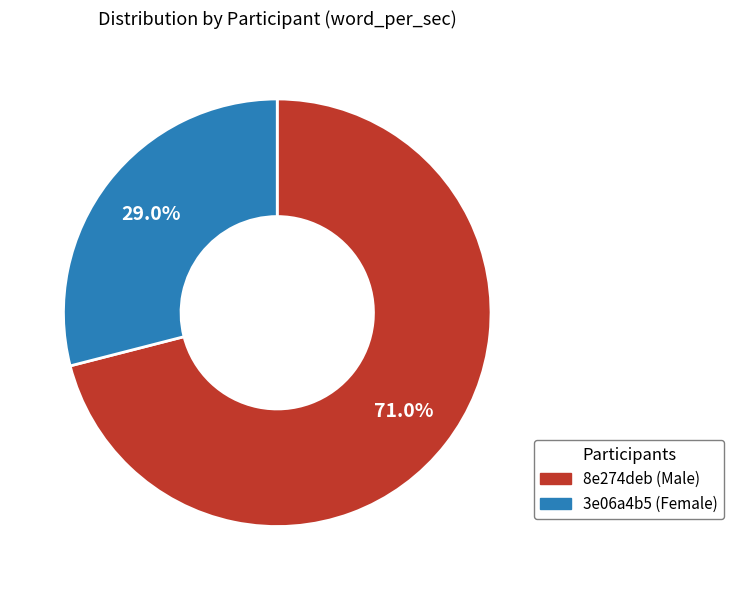

What percentage is the 8e274deb (Male) slice, to the nearest percent?

71%